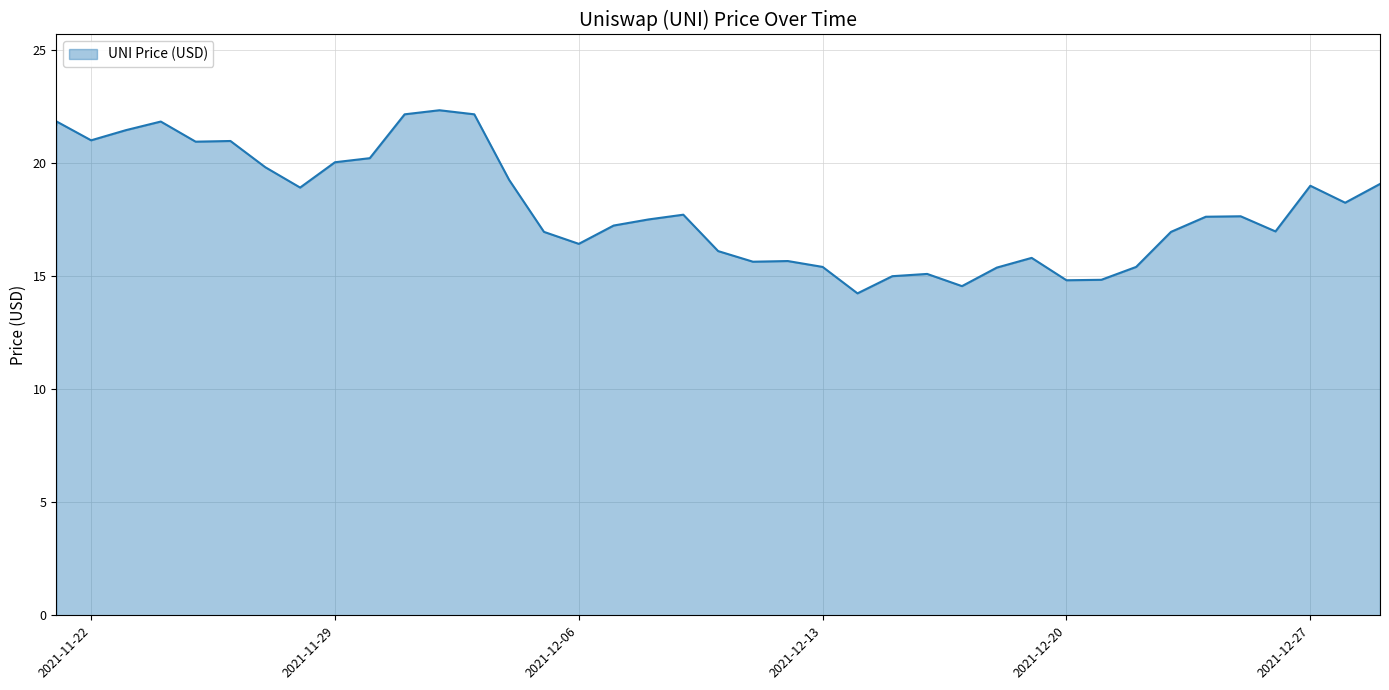

What is the average value?

18.1